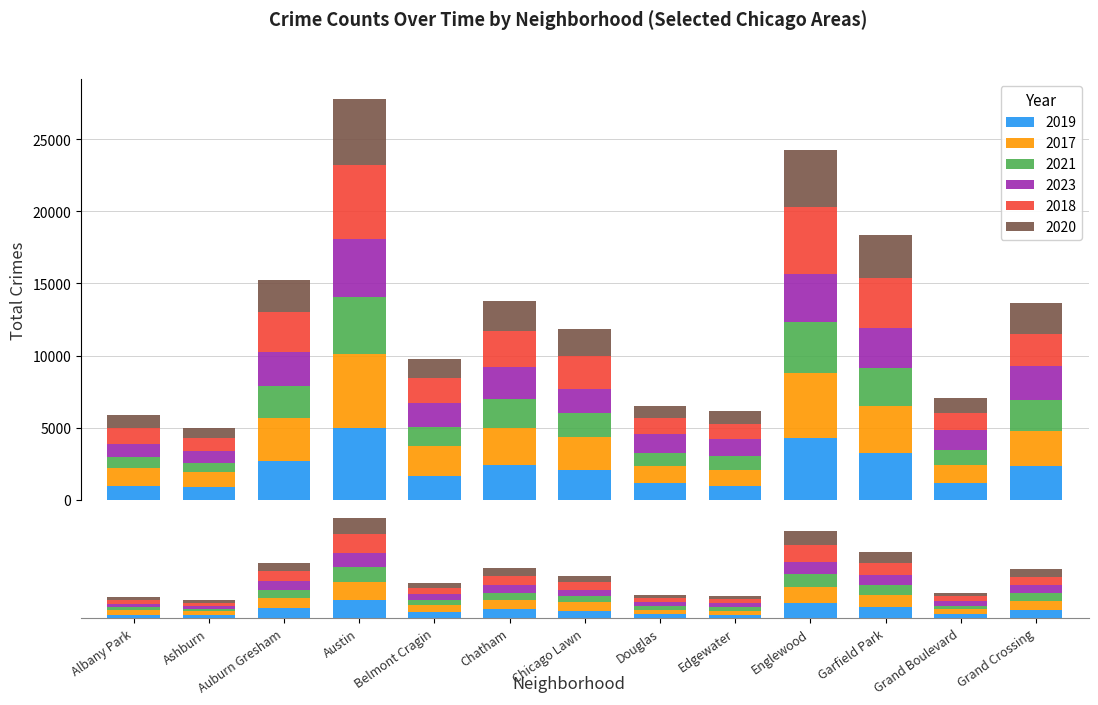

Which series changed the most between Austin and Grand Crossing?

2018